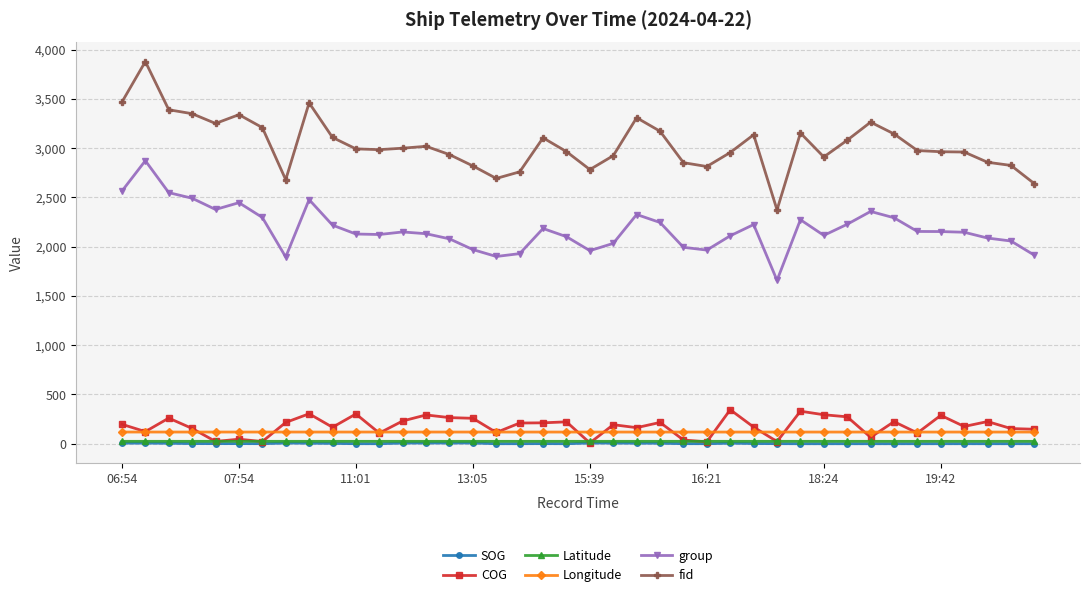

Which series has the widest spread of values?

fid